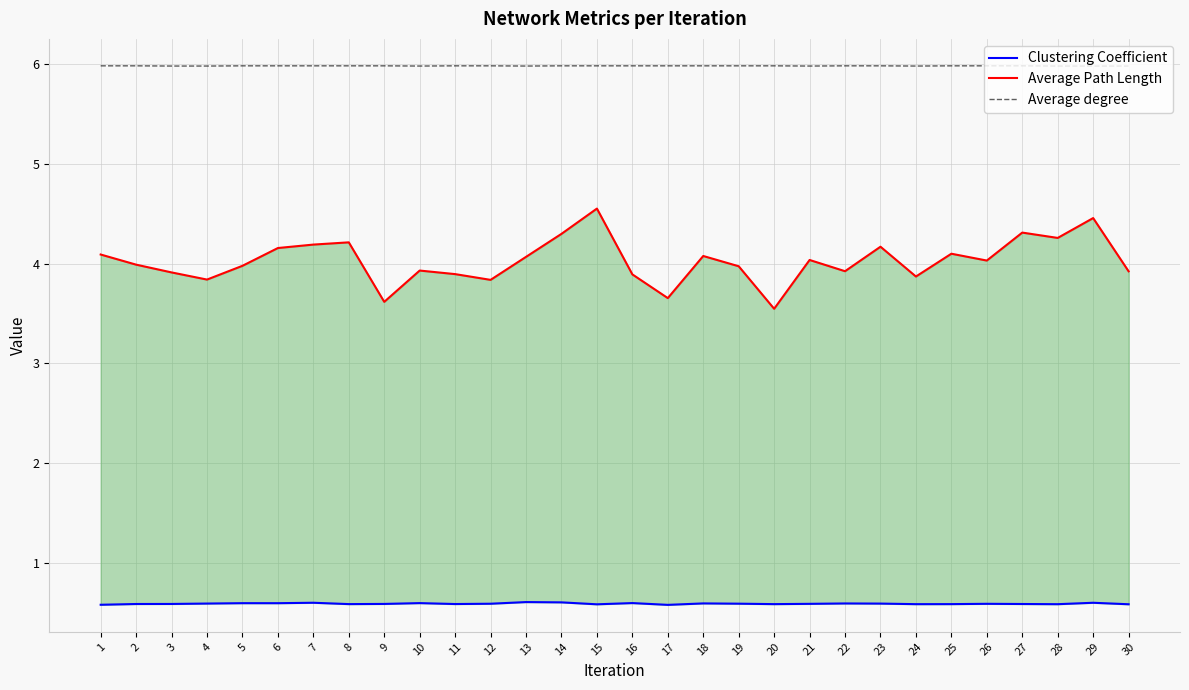

Does the chart display data point markers on the line(s)?

No